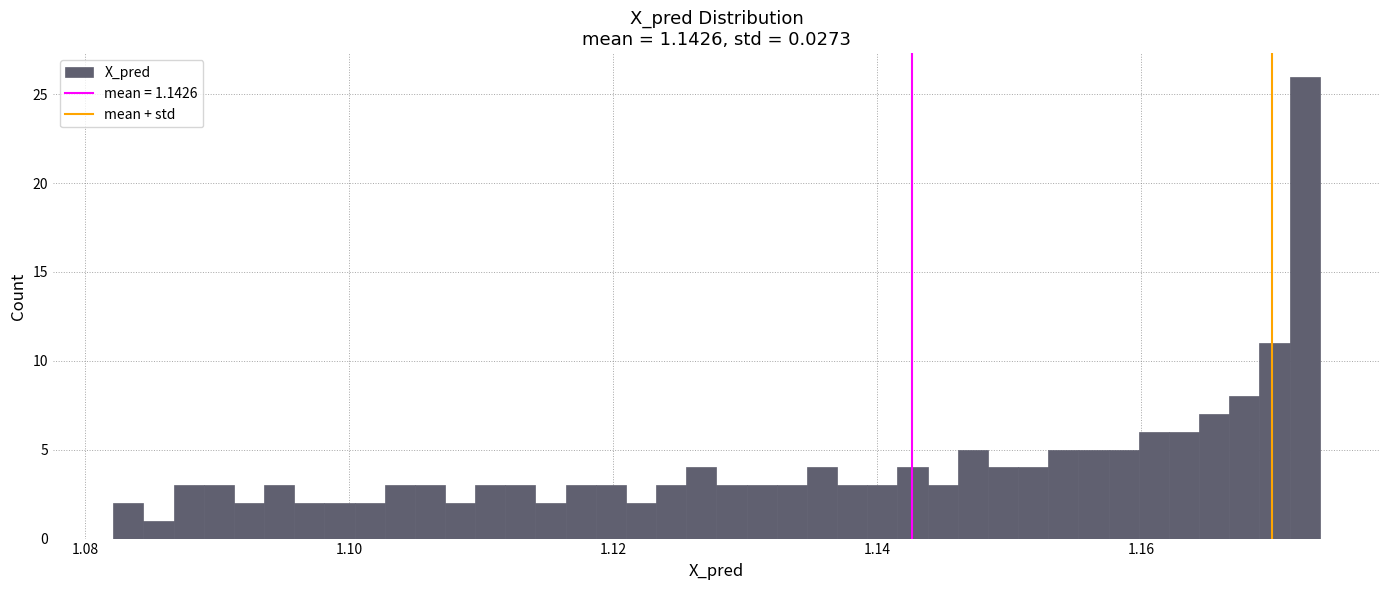

Around what value on the x-axis is the tallest bar? Give the approximate position of its centre, as read against the axis.

1.172